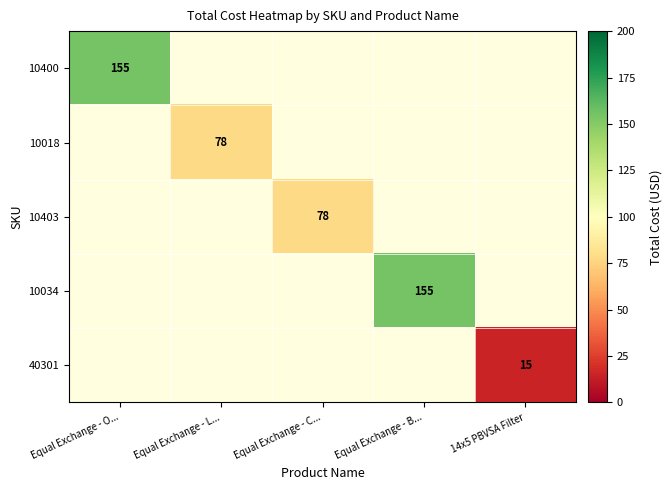

At how many categories does at least one series exceed 108?

2